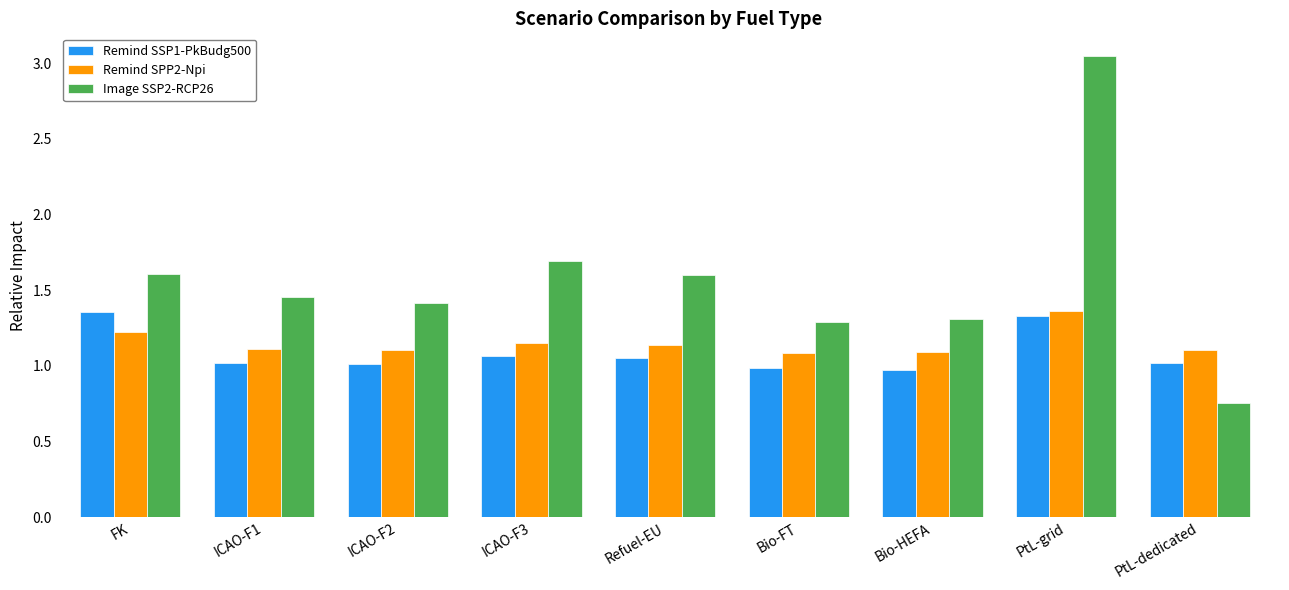

Does the chart contain stacked bars?

No